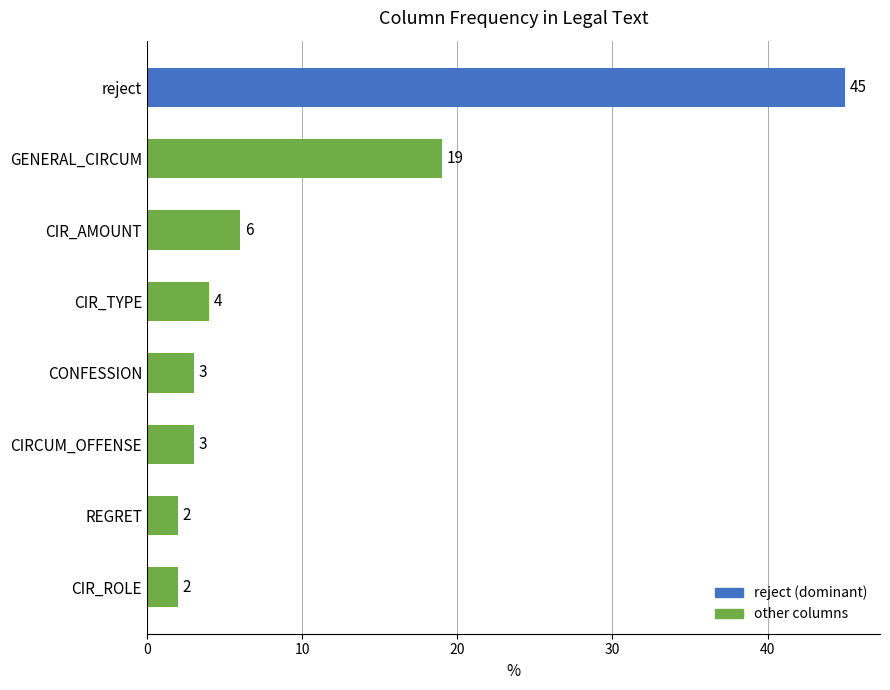

Between CIR_TYPE and GENERAL_CIRCUM, which is larger?

GENERAL_CIRCUM